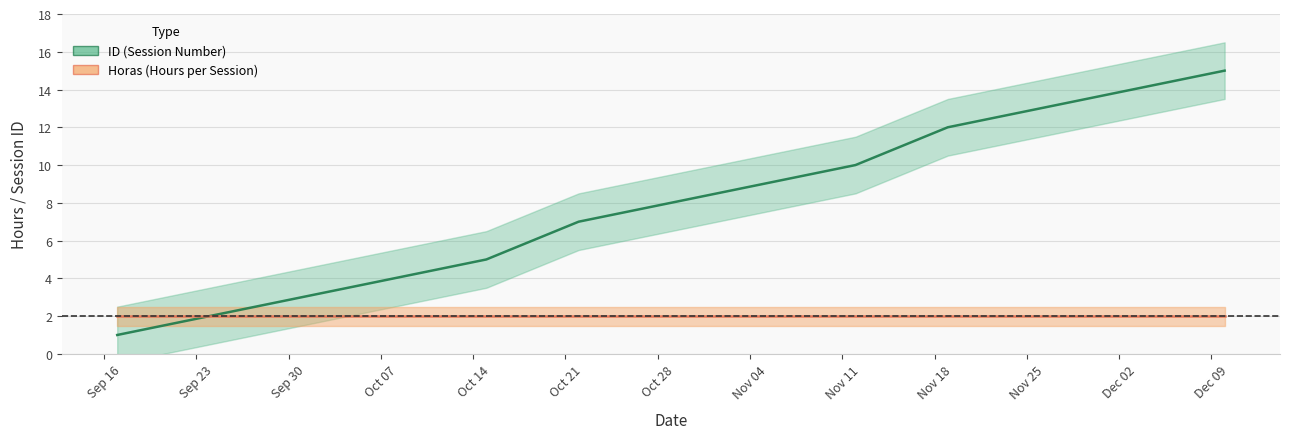

At which label is the value closest to 8?

2014-10-29